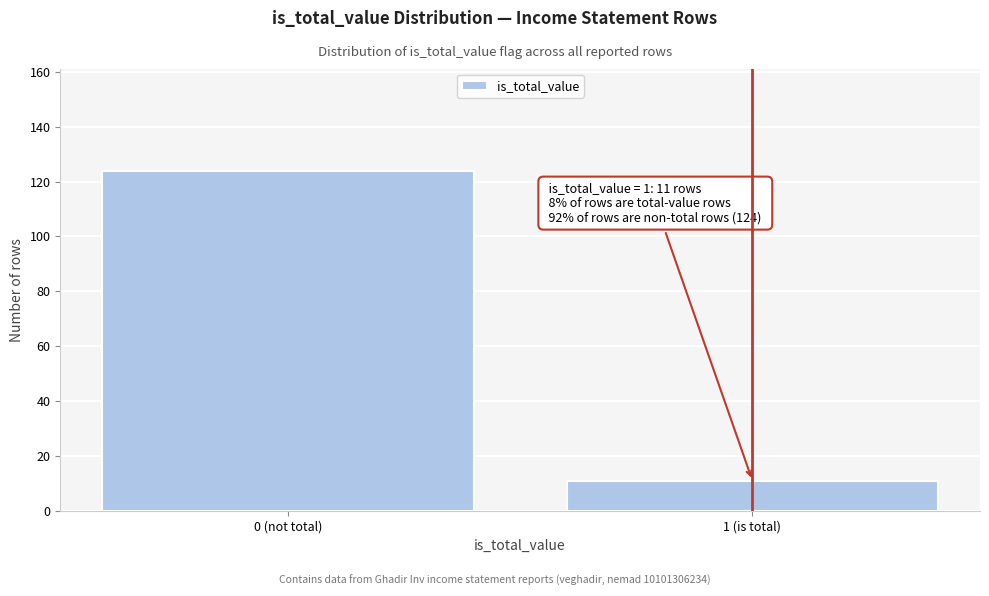

Reading left to right, transcribe all the data shown in this chart.

0 (not total)=124	1 (is total)=11